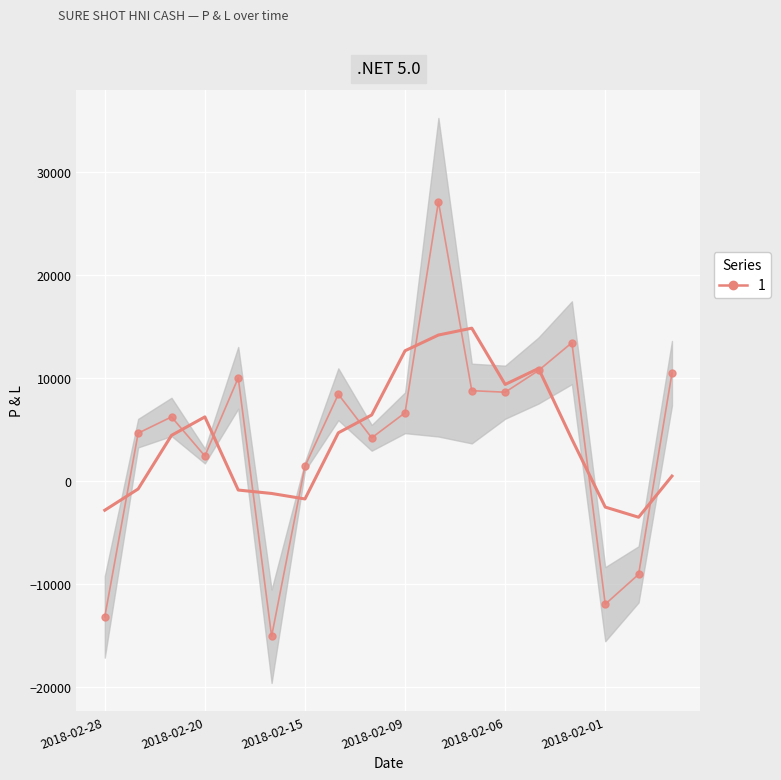

At which category does the chart reach its peak across all series?

2018-02-08